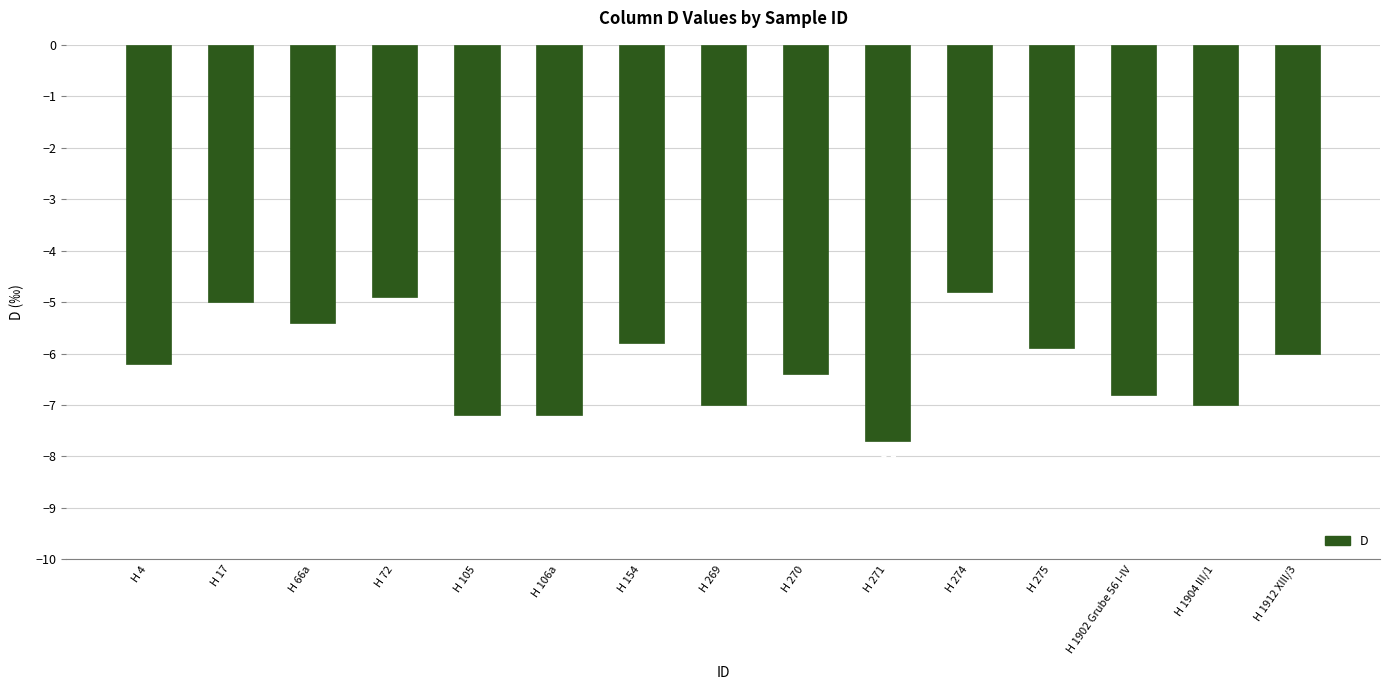

At which label is the value closest to -6?

H 1912 XIII/3